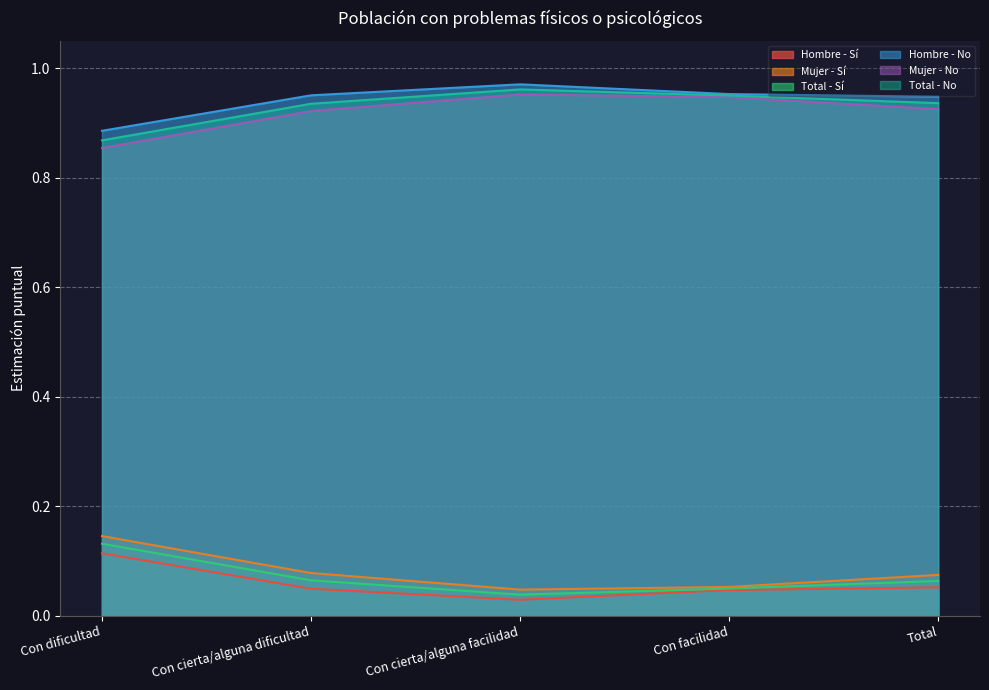

Rank the categories by Total - Sí value from lowest to highest.

Con cierta/alguna facilidad, Con facilidad, Total, Con cierta/alguna dificultad, Con dificultad